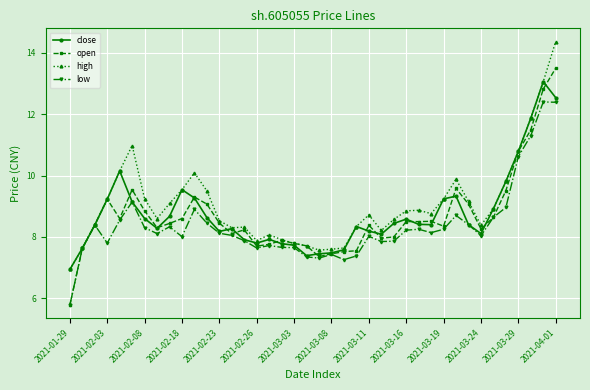

Which series has the widest spread of values?

open